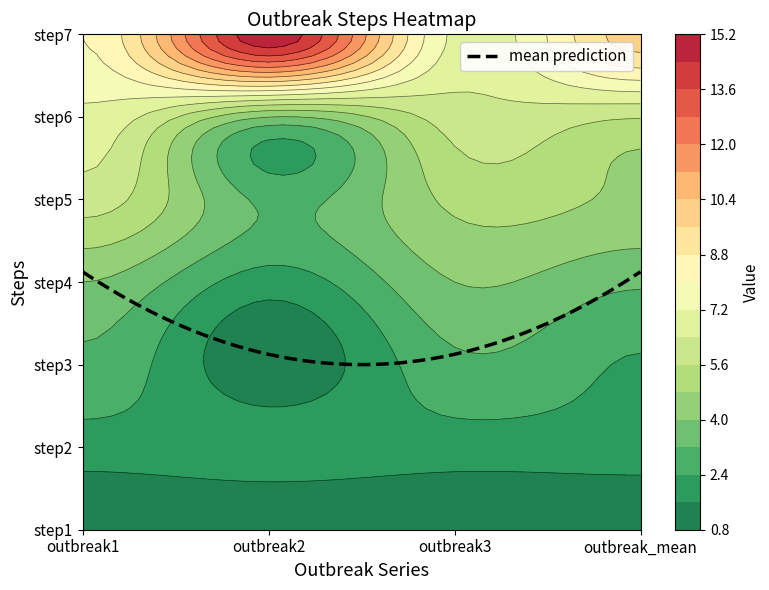

What is the sum of all step4 values?

13.3